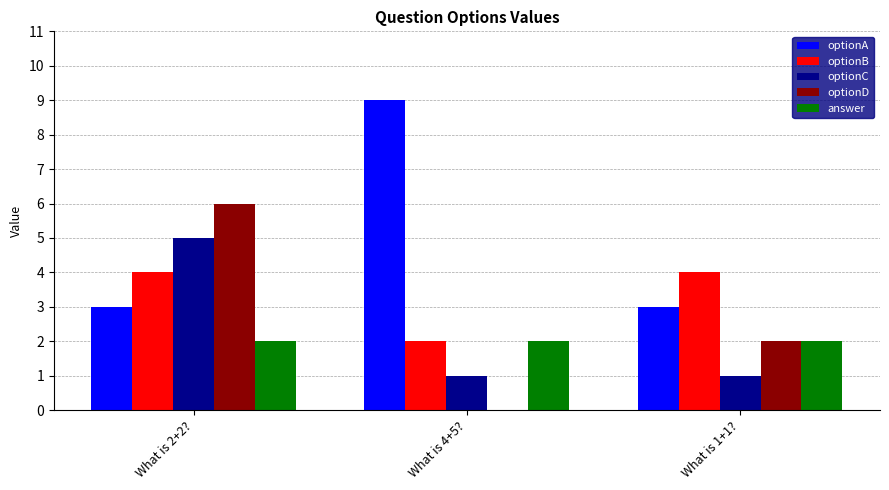

Read the answer value at What is 2+2?.

2